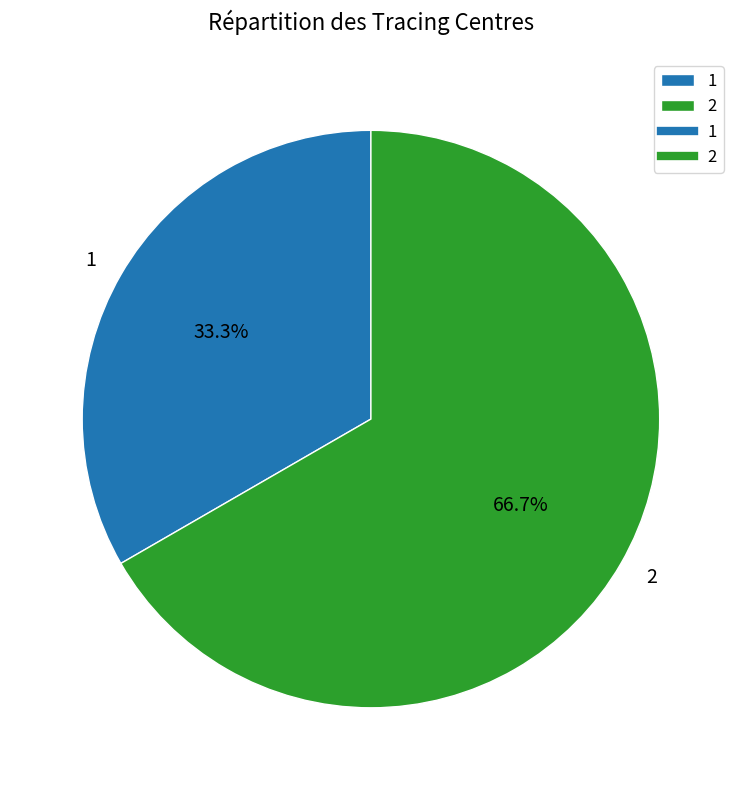

To the nearest percent, what is the combined percentage of 2 and 1?

100%